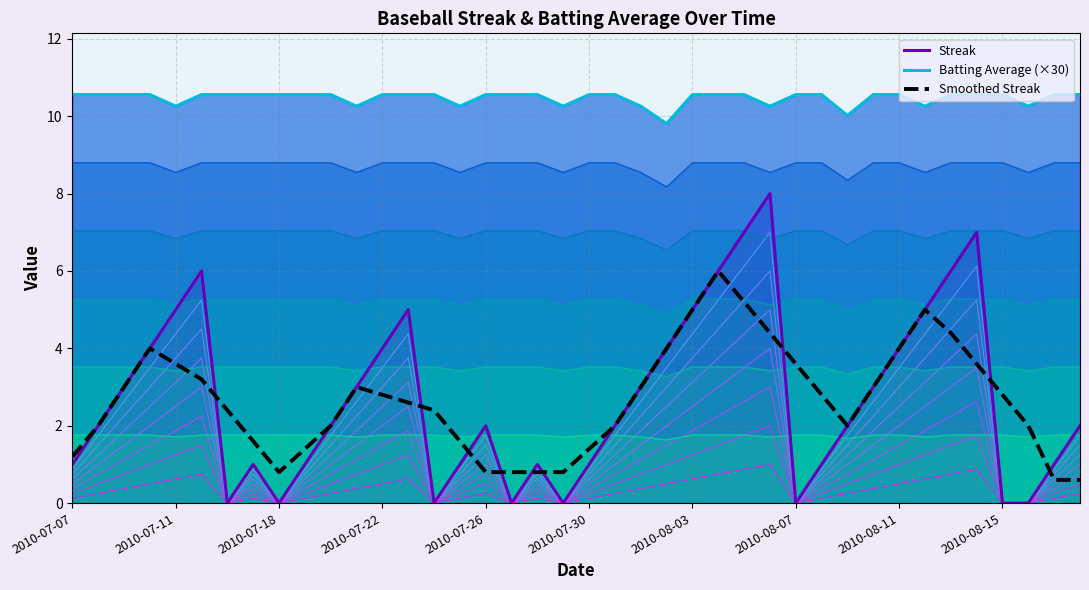

How many interior local valleys (lower than both neighbors) does the data have?

2